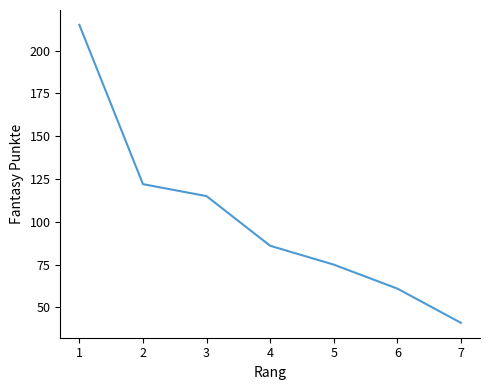

What is the change in value from 4 to 5?

-11